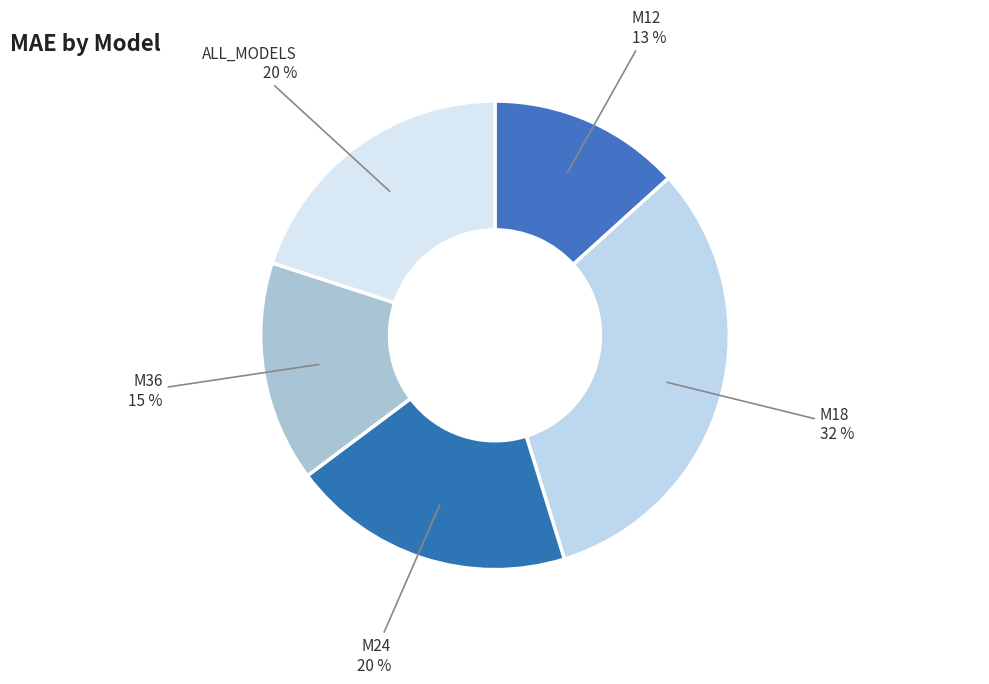

Approximately how many times larger is the value at M18 compared to M36?

2.1